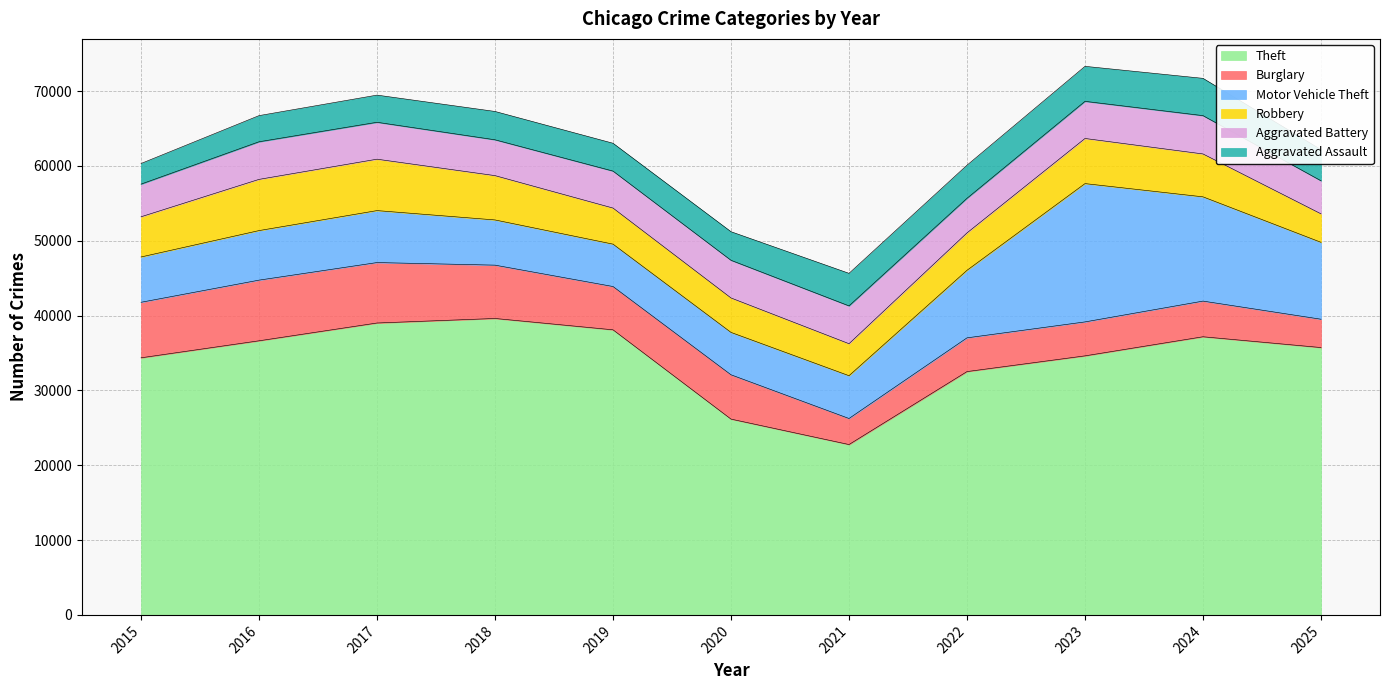

Is it true that Robbery equals 2700 at 2017?

False